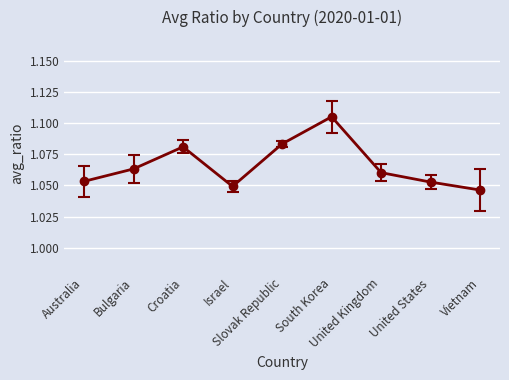

How many points are higher than both their immediate neighbors (excluding endpoints)?

2